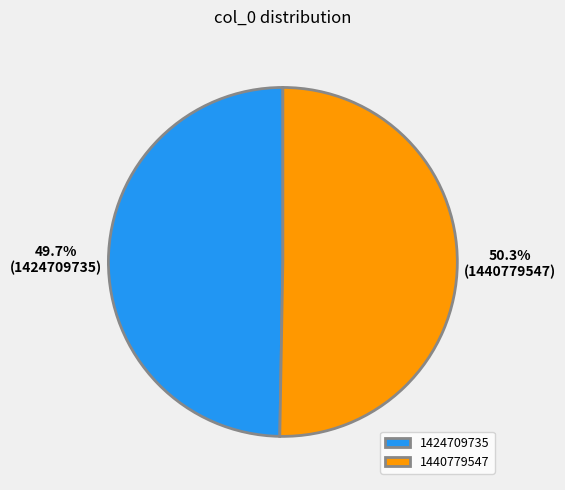

Between 1440779547 and 1424709735, which is larger?

1440779547